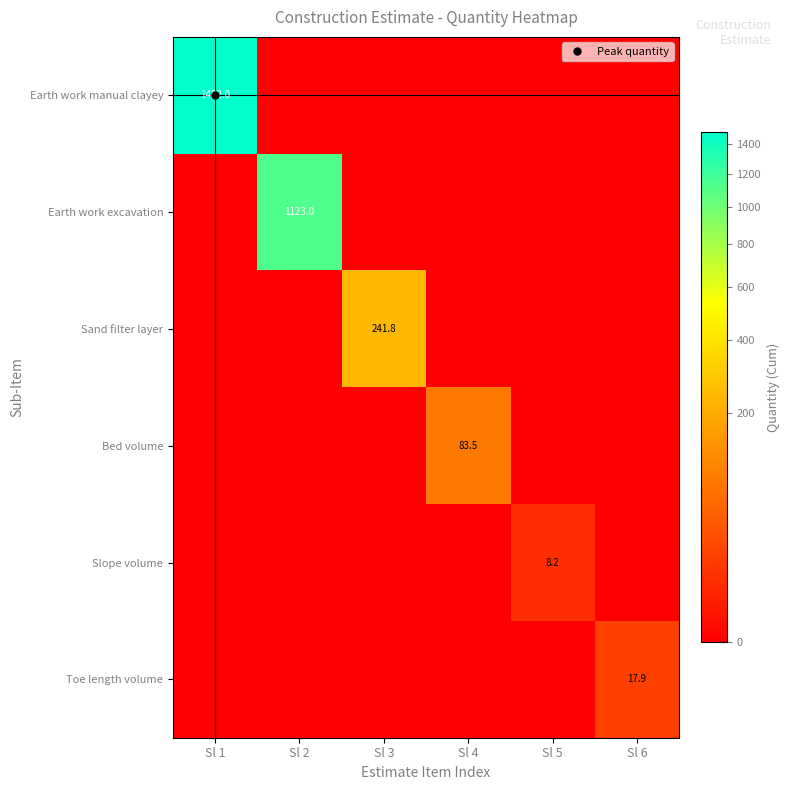

Which series has the largest total across all categories?

Earth work manual clayey